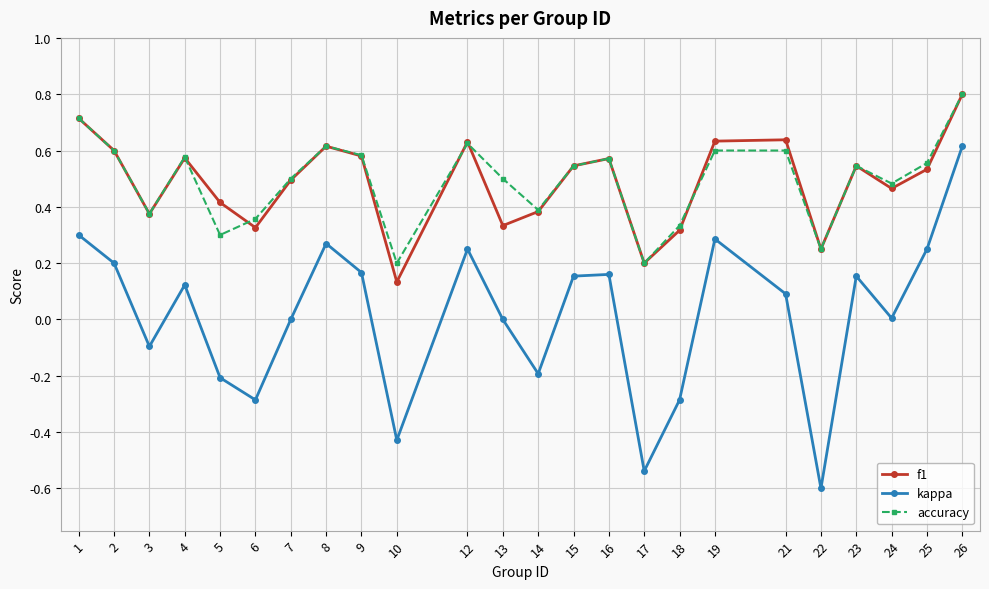

Which series changed the most between 4 and 6?

kappa